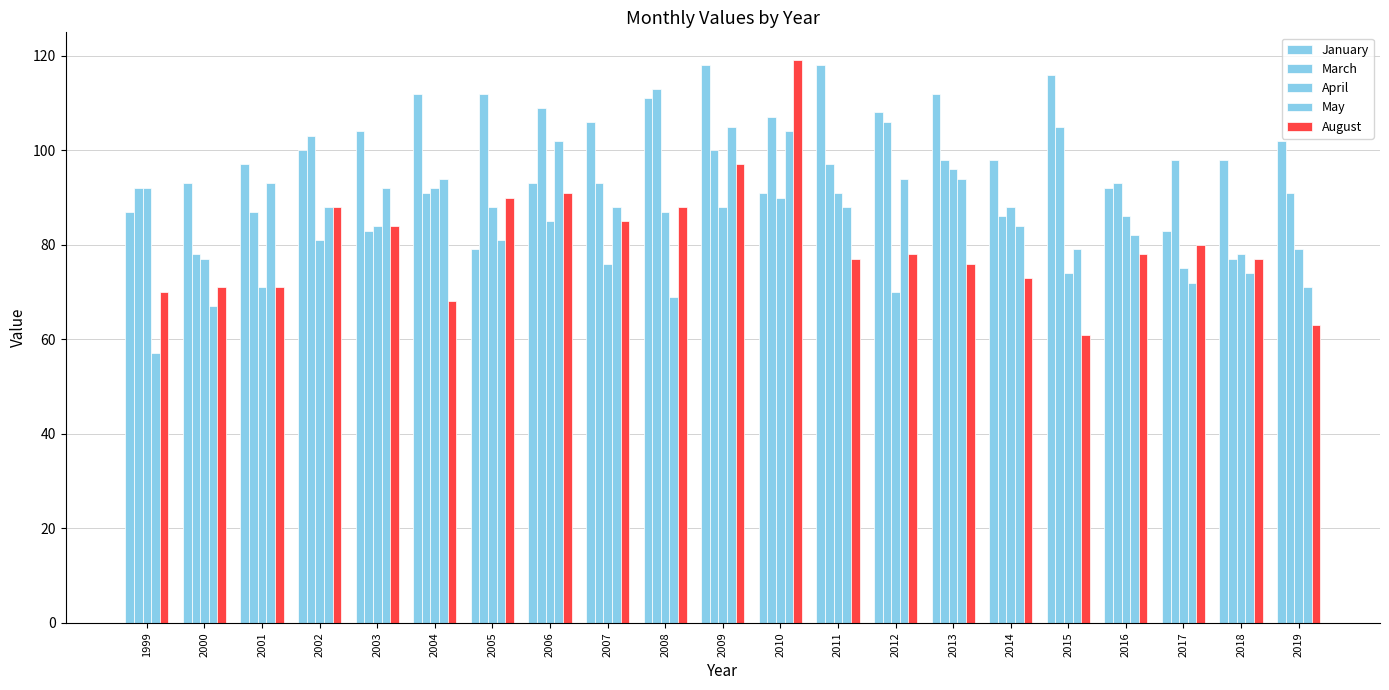

Are the bars grouped side by side (vs. stacked)?

Yes